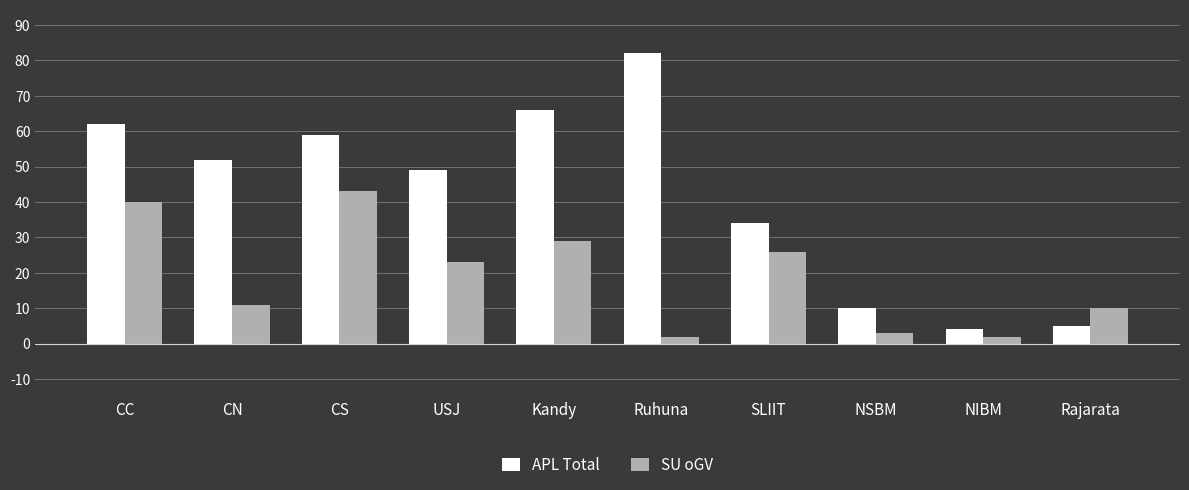

How many data points in APL Total are less than 52?

5